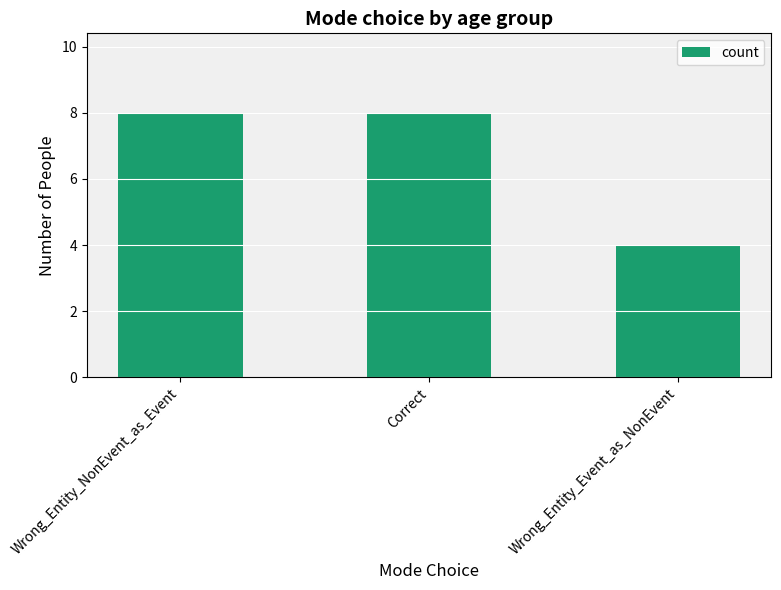

Between Wrong_Entity_Event_as_NonEvent and Wrong_Entity_NonEvent_as_Event, which is larger?

Wrong_Entity_NonEvent_as_Event